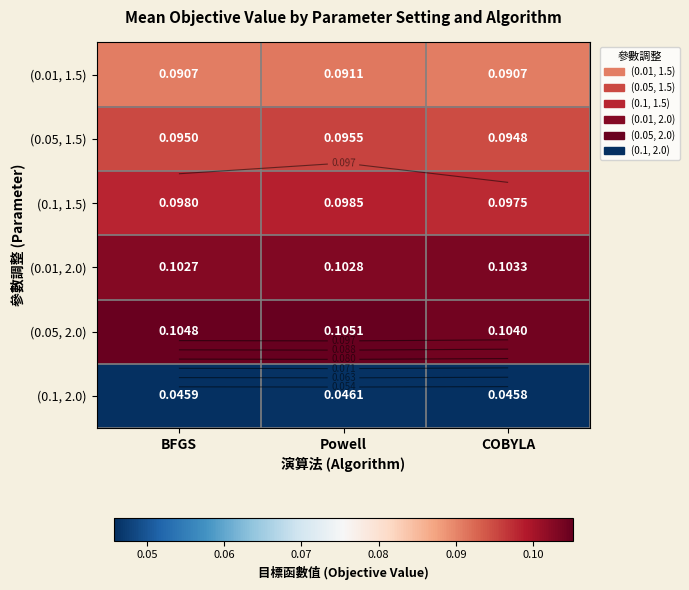

True or false: (0.05, 2.0) has a value of 0.1 at BFGS.

True